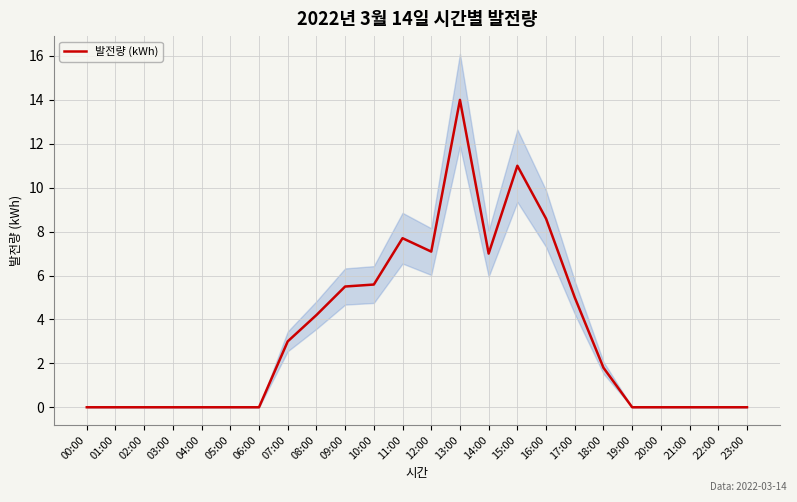

What is the highest value of the 발전량 (kWh) series?

14.0